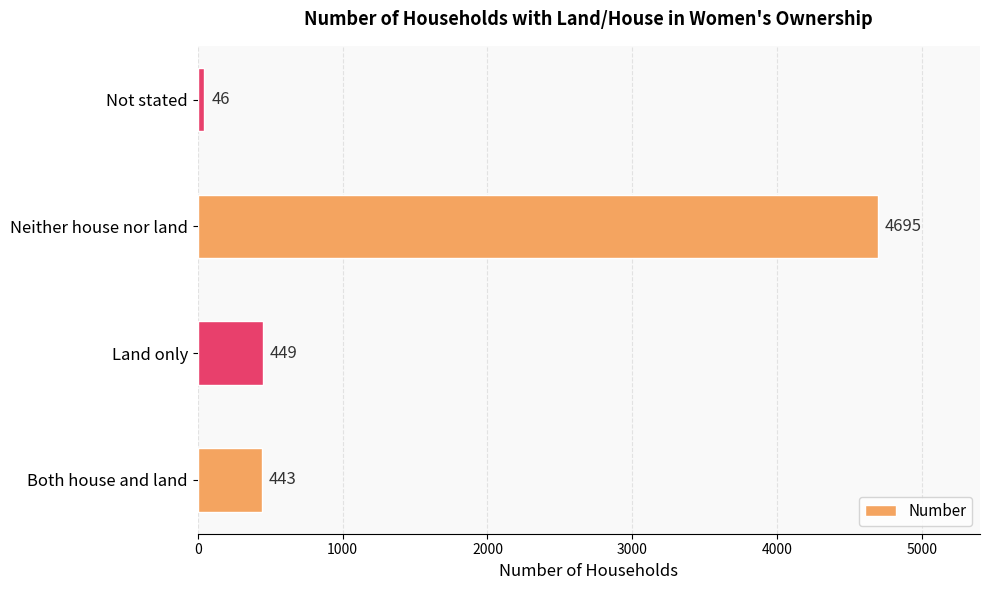

At which label is the value closest to 2370?

Land only